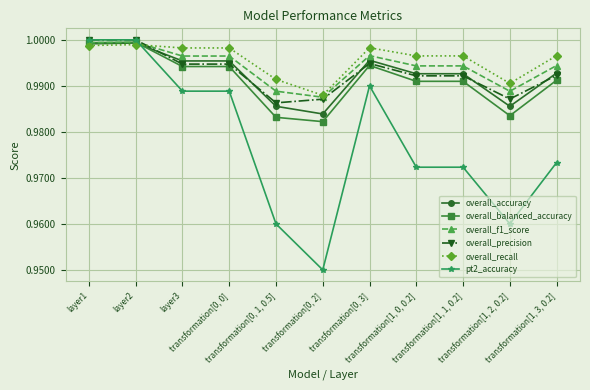

True or false: overall_balanced_accuracy has more than 1 points higher than both neighbors.

True